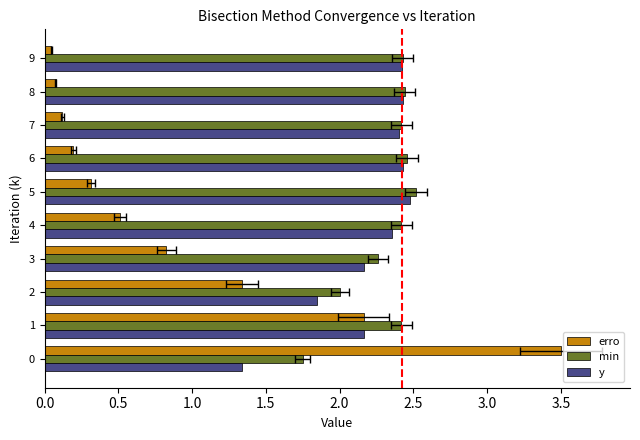

How many bars are there in each group?

3